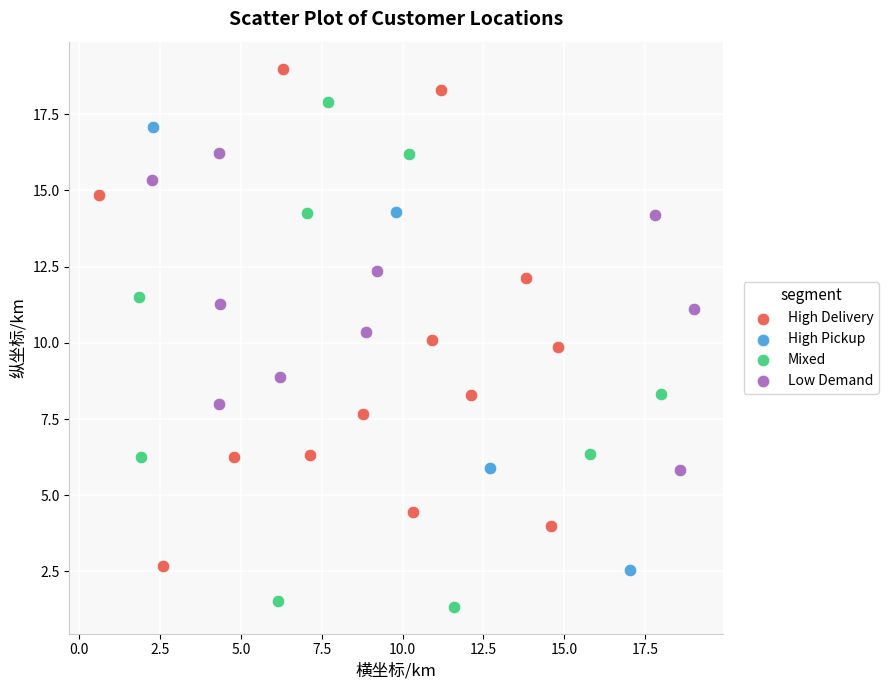

What are all the series names shown in the legend?

High Delivery, High Pickup, Mixed, Low Demand